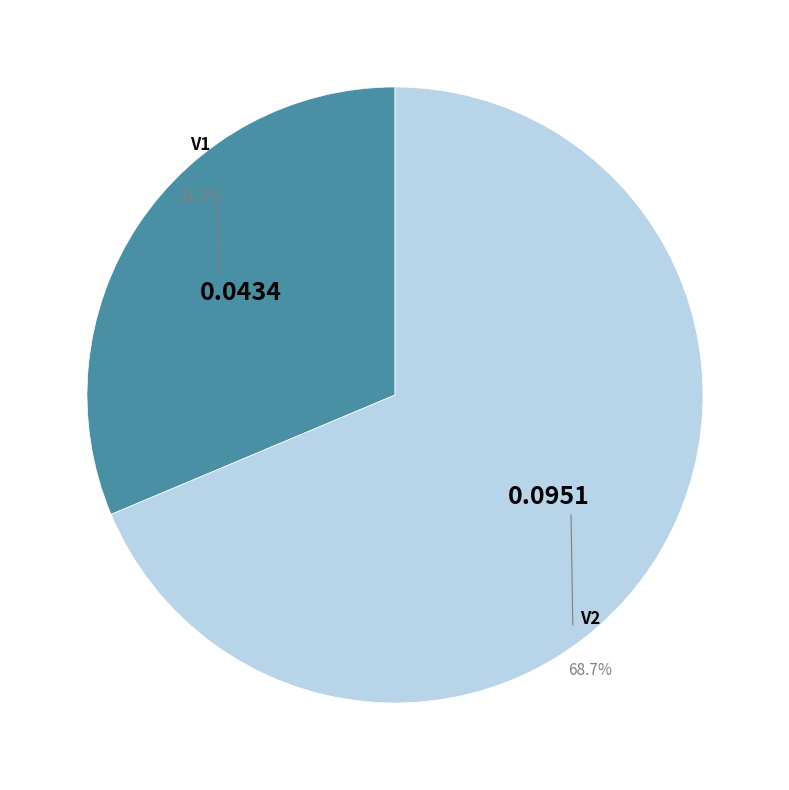

What percentage is the V1 slice, to the nearest percent?

31%